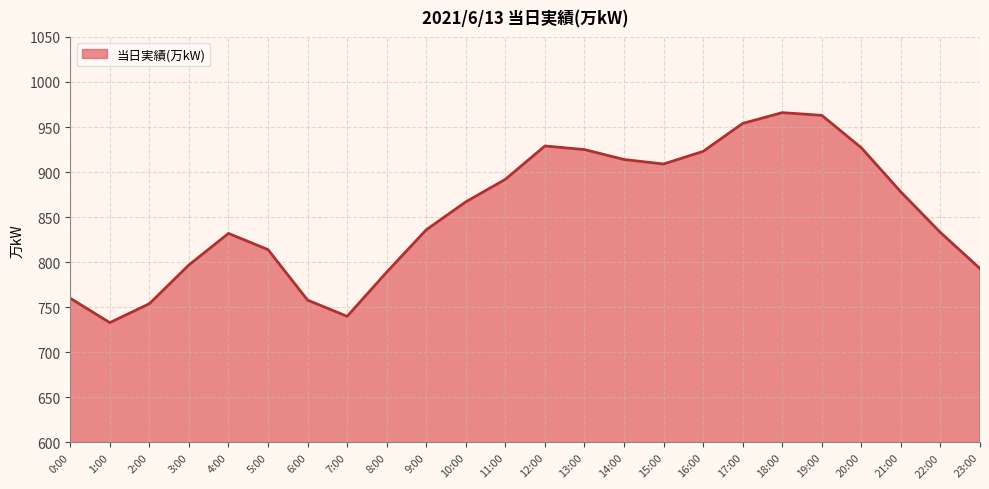

At which category does the chart reach its minimum across all series?

1:00